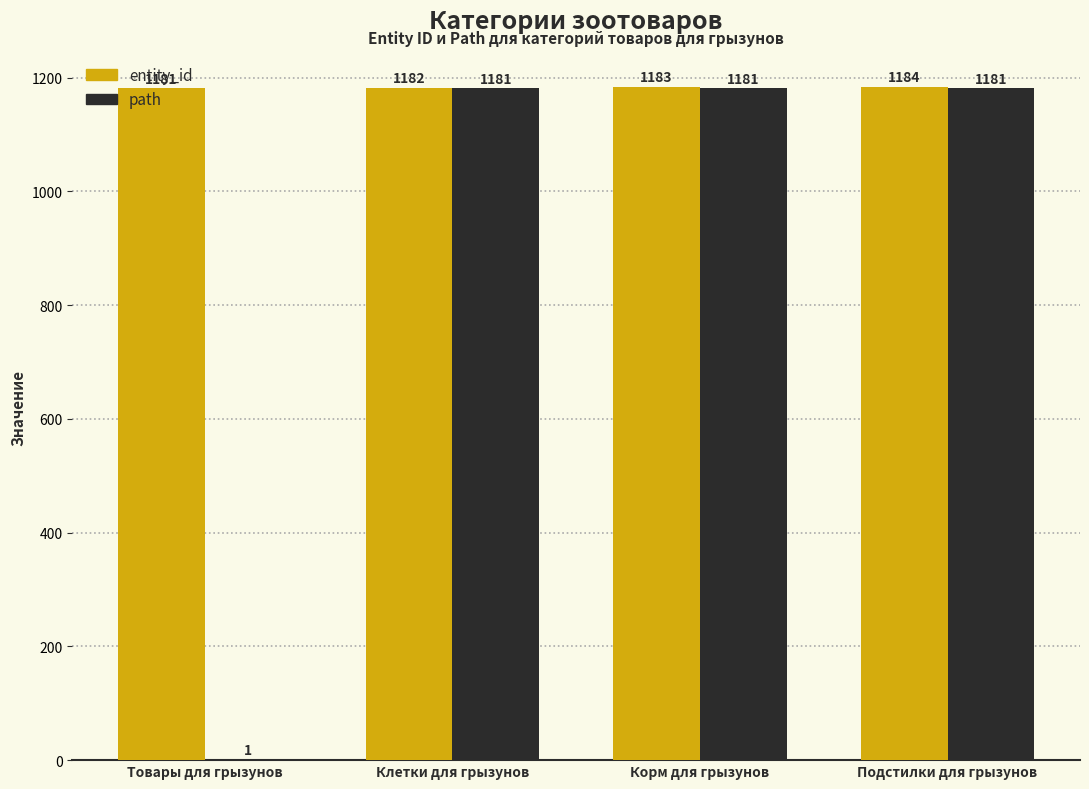

Which series changed the most between Клетки для грызунов and Подстилки для грызунов?

entity_id